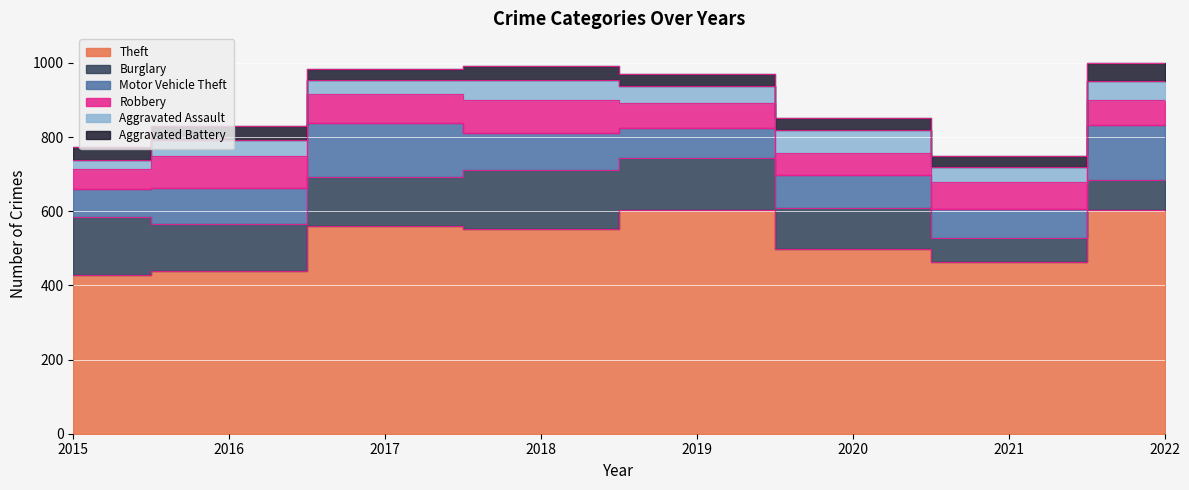

The value of Motor Vehicle Theft at 2015 is 46. True or false?

False